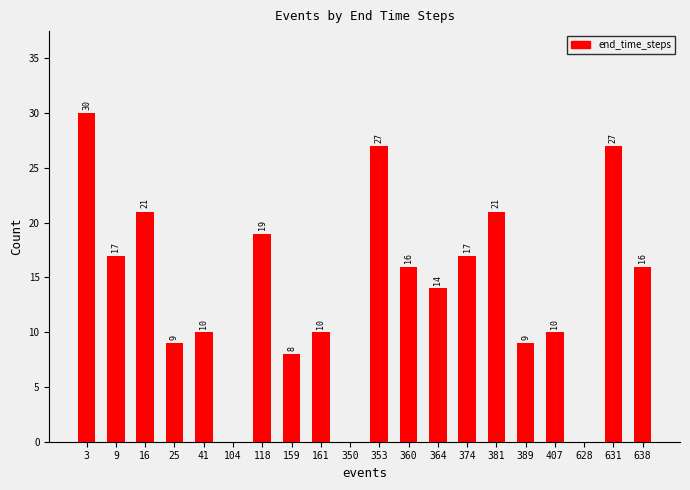

Are the bars grouped side by side (vs. stacked)?

No